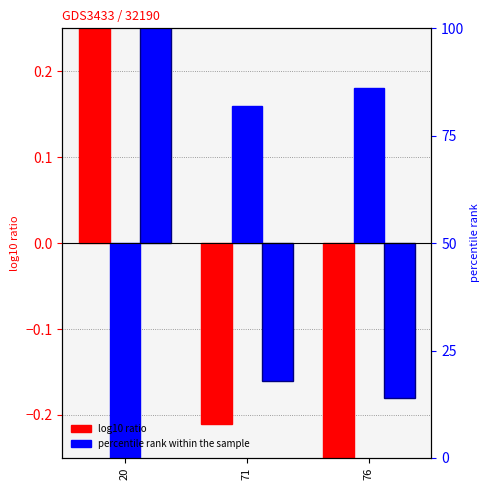

Are the bars grouped side by side (vs. stacked)?

Yes